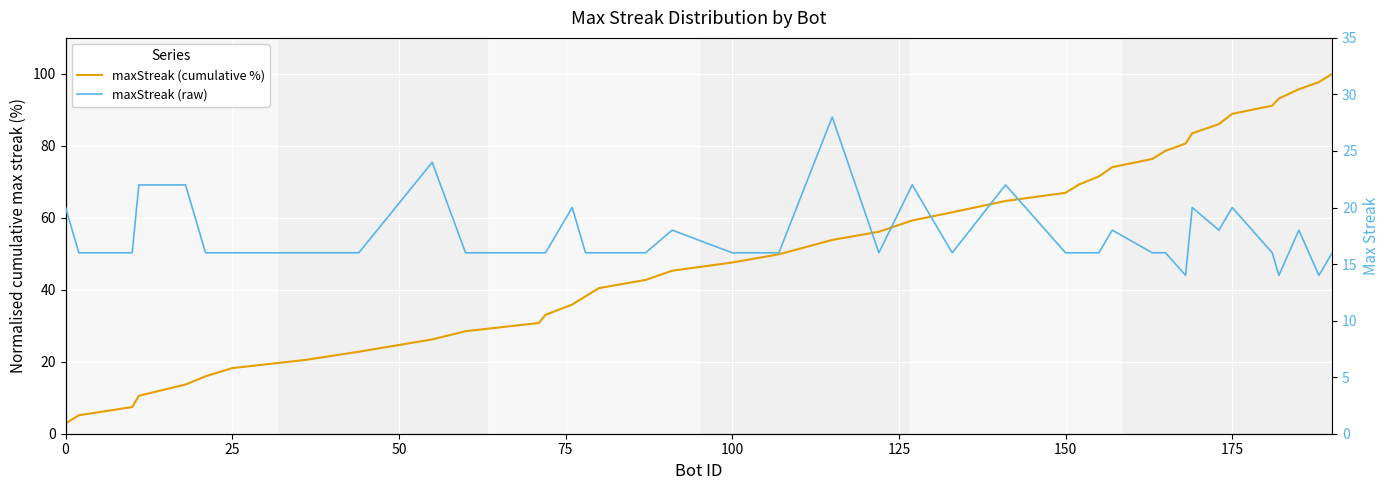

What is the maximum value shown in the chart?

100.0